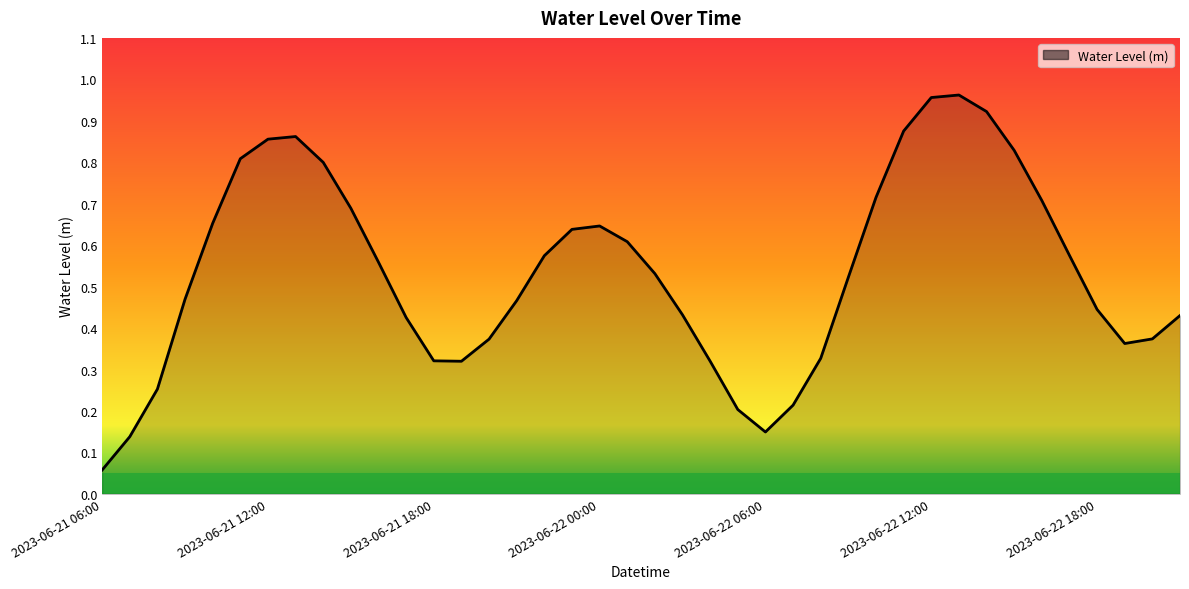

Where is the first local maximum?

7